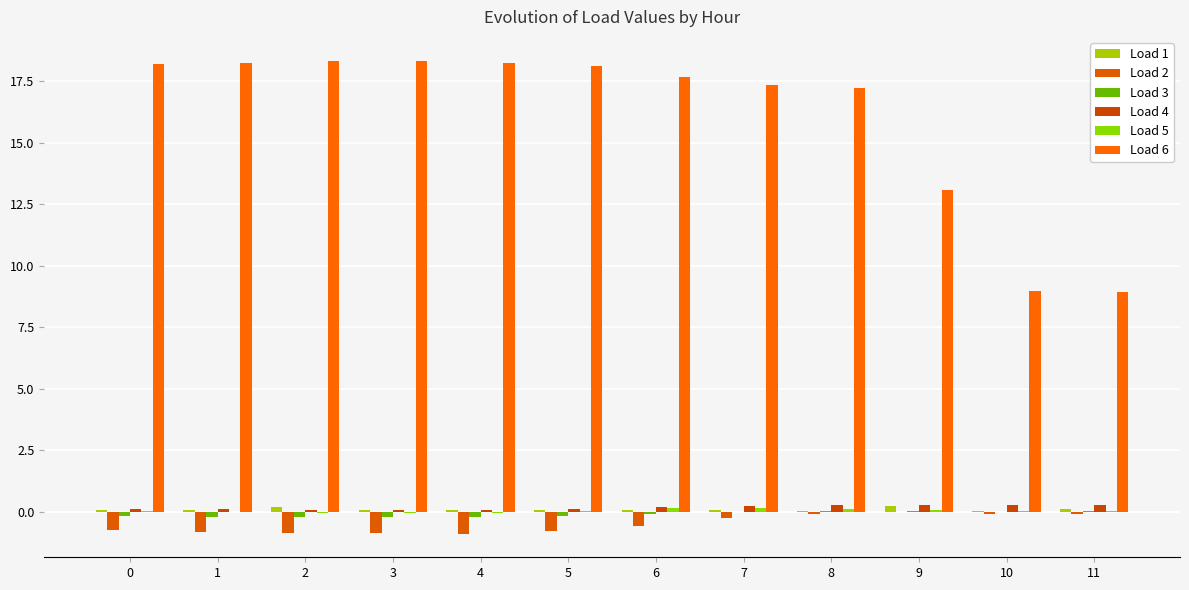

How many groups of bars are there?

12